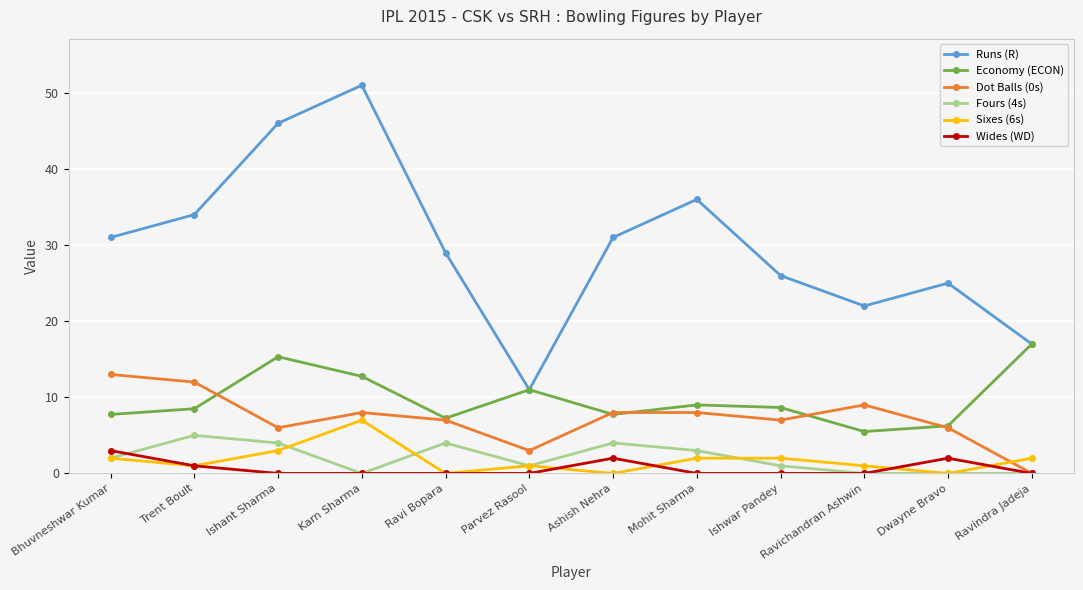

The Economy (ECON) series shows 1.9 at Dwayne Bravo. True or false?

False